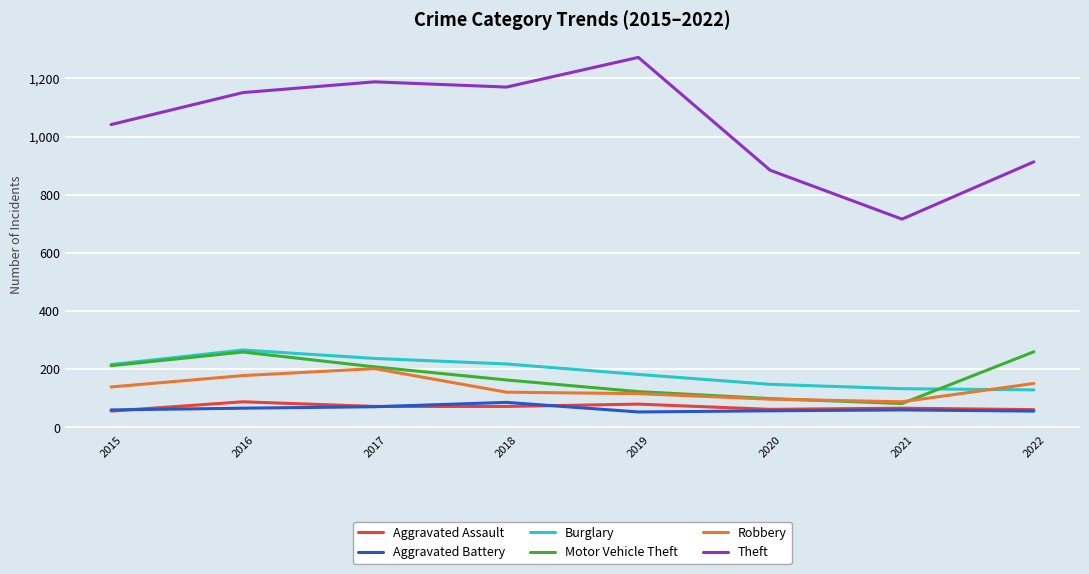

True or false: Burglary and Aggravated Battery cross at least once.

False